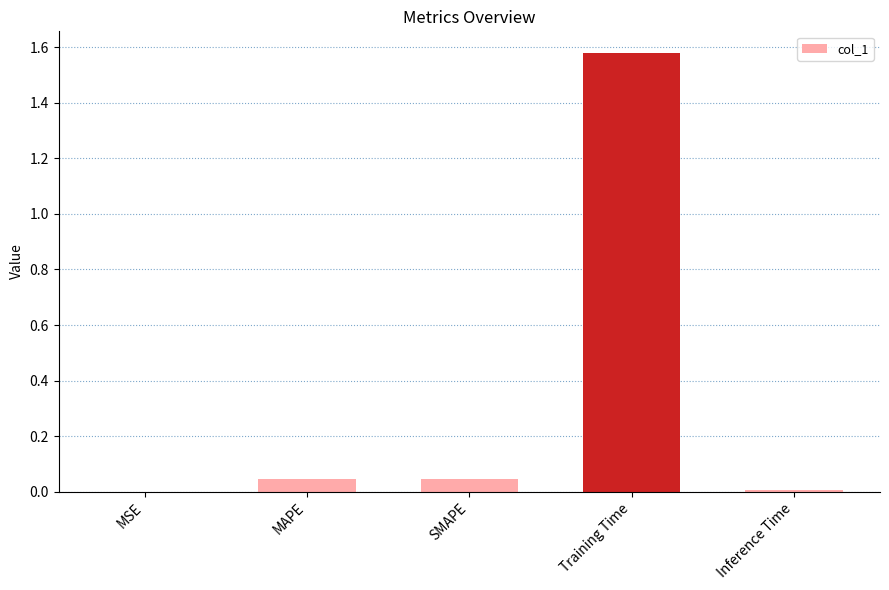

What is the change in value from MAPE to Training Time?

+1.5